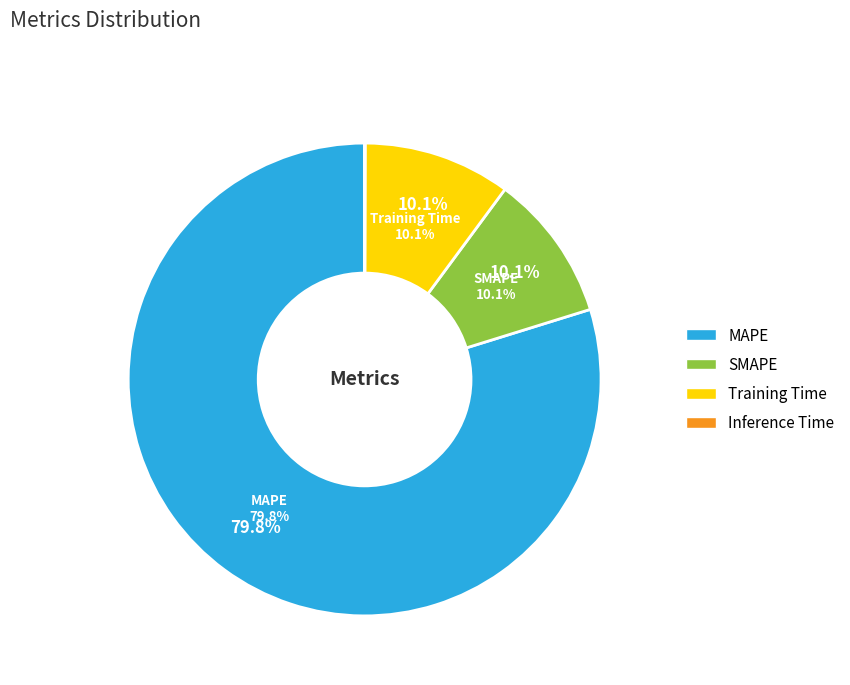

Which category has the smallest portion of the pie?

Inference Time